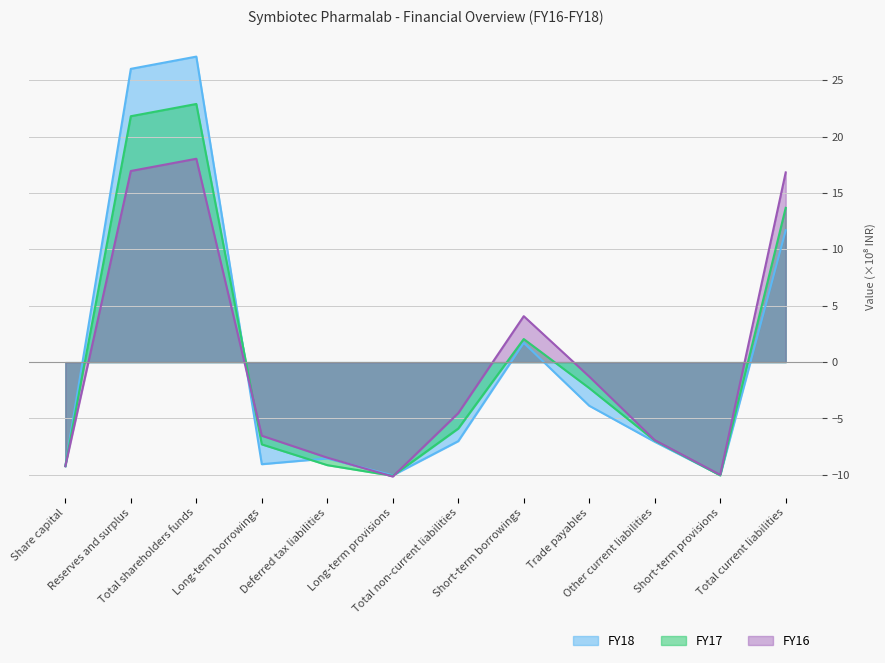

Which series has the largest range (max minus min)?

FY18